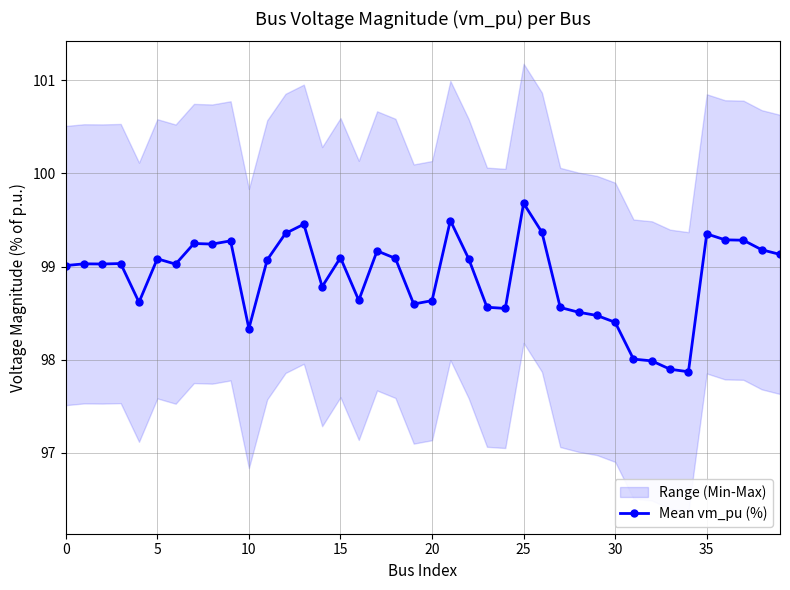

True or false: there are more than 2 points higher than both neighbors.

True